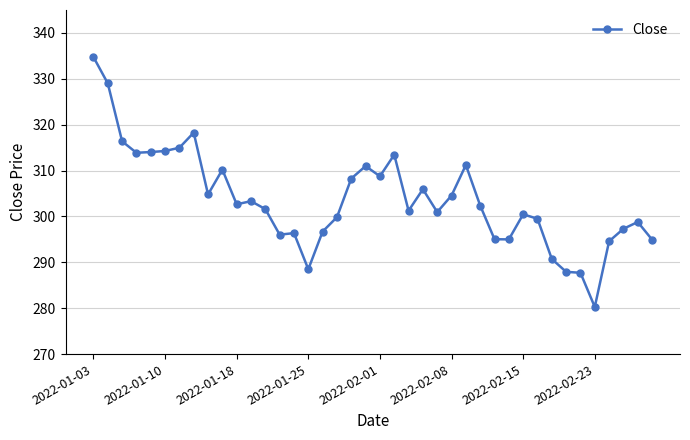

What is the maximum value shown in the chart?

334.8